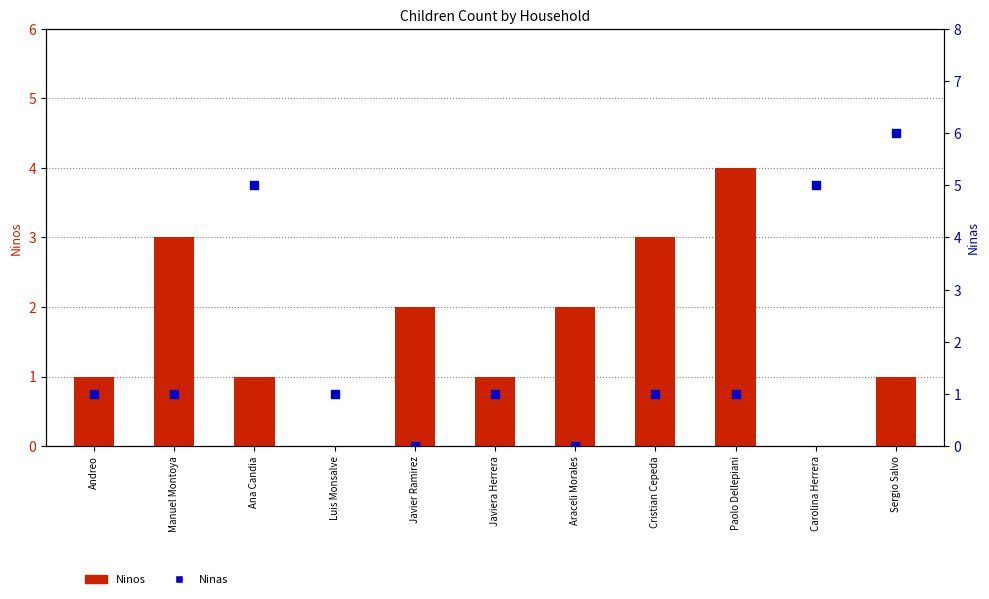

Which series has the largest Y range (max minus min)?

Ninas